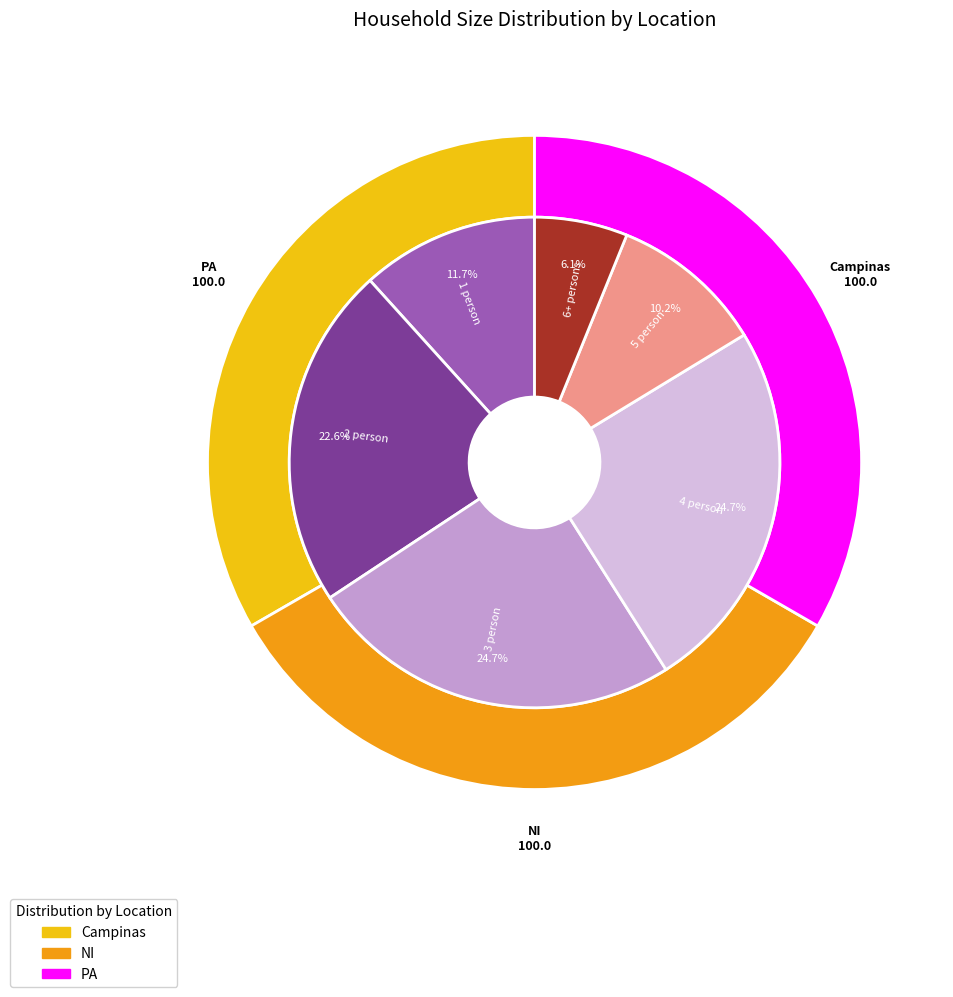

How many slices are in this pie chart?

3